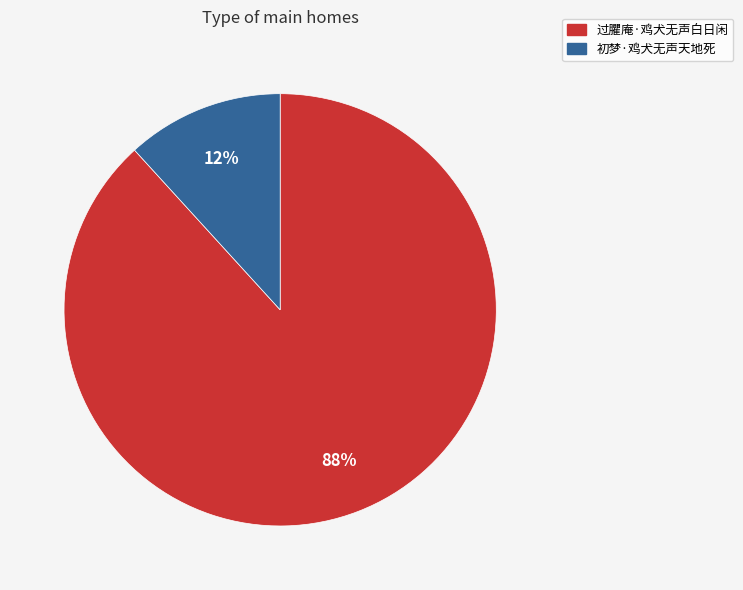

To the nearest percent, what is the combined percentage of 过臞庵·鸡犬无声白日闲 and 初梦·鸡犬无声天地死?

100%